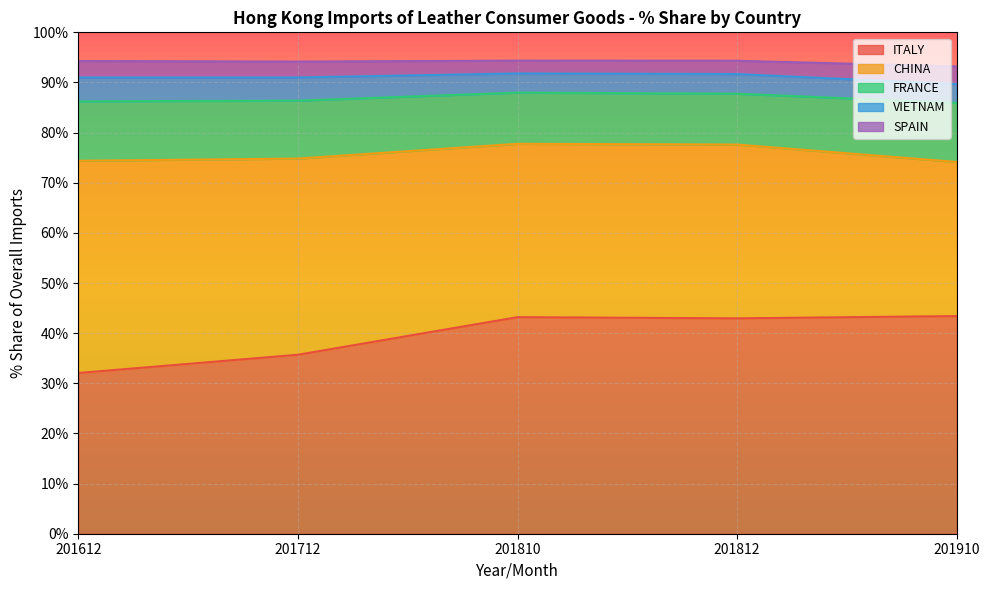

Which category has the lowest value in the ITALY series?

201612